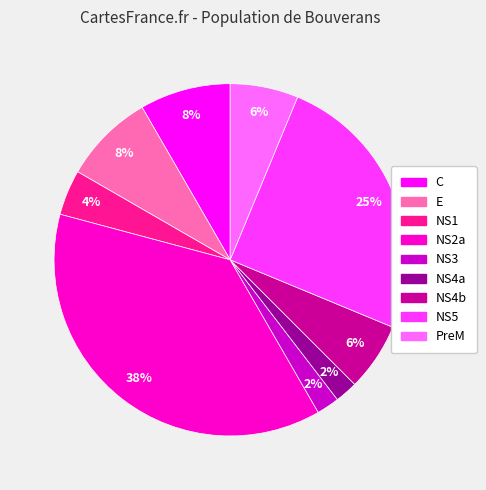

What is the ratio of the value at NS4a to the value at NS3?

1.0